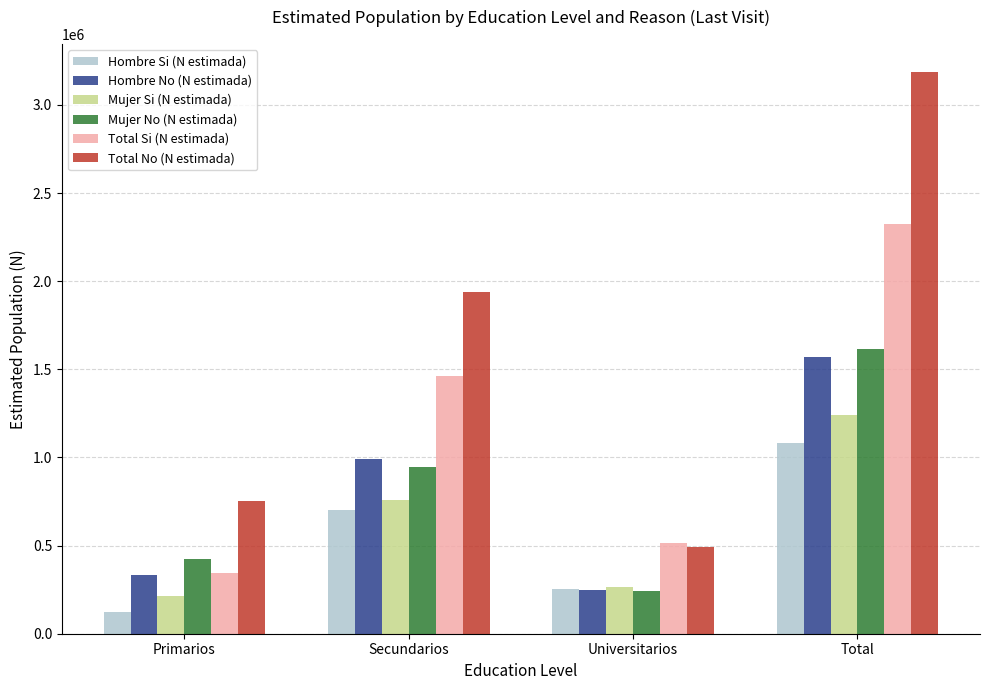

What is the spread (max minus min) of values at Universitarios?

272266